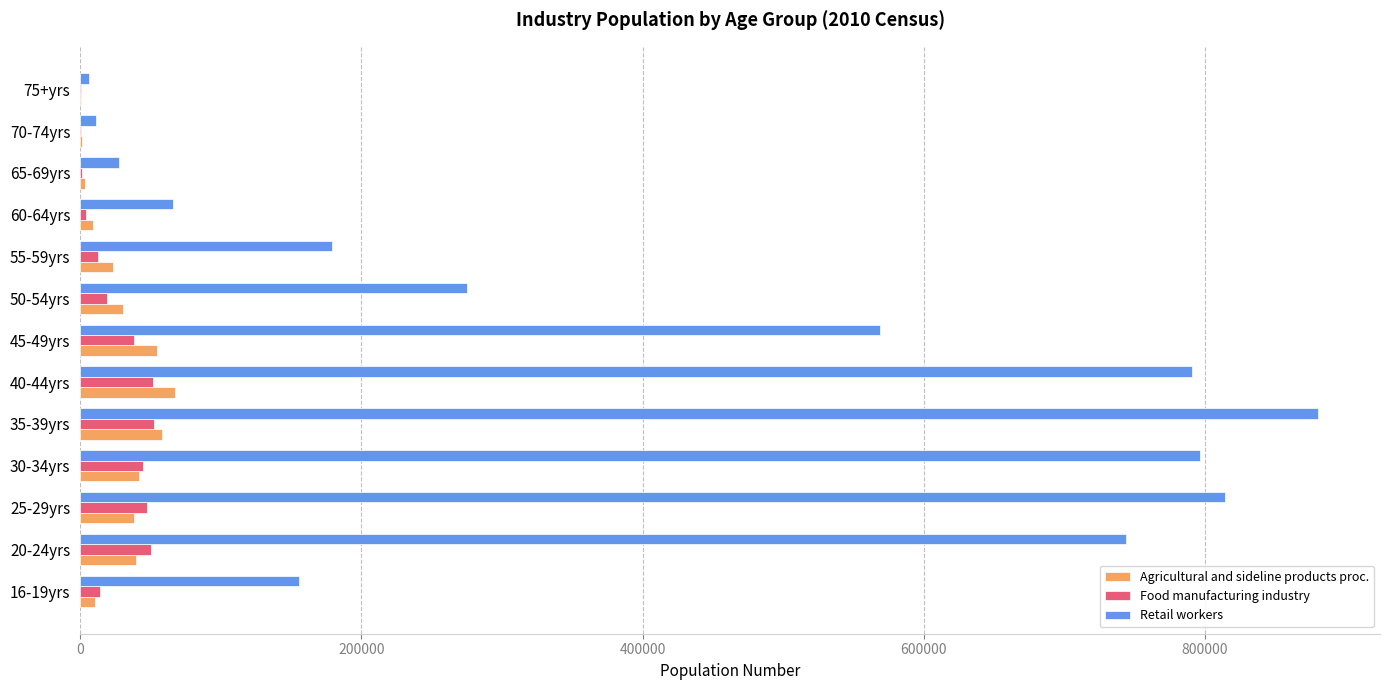

Count the number of categories in the chart.

13